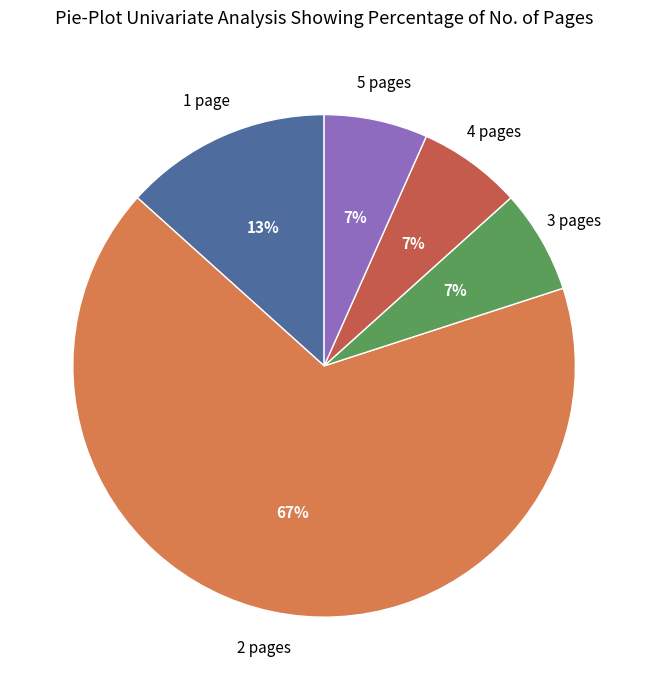

How many segments does this pie chart have?

5